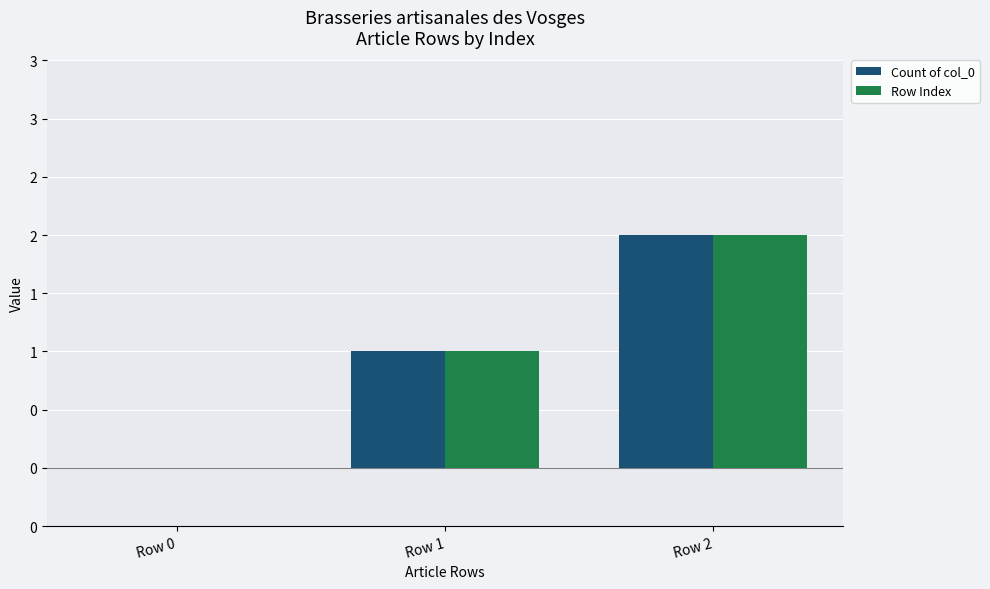

What are all the series names shown in the legend?

Count of col_0, Row Index